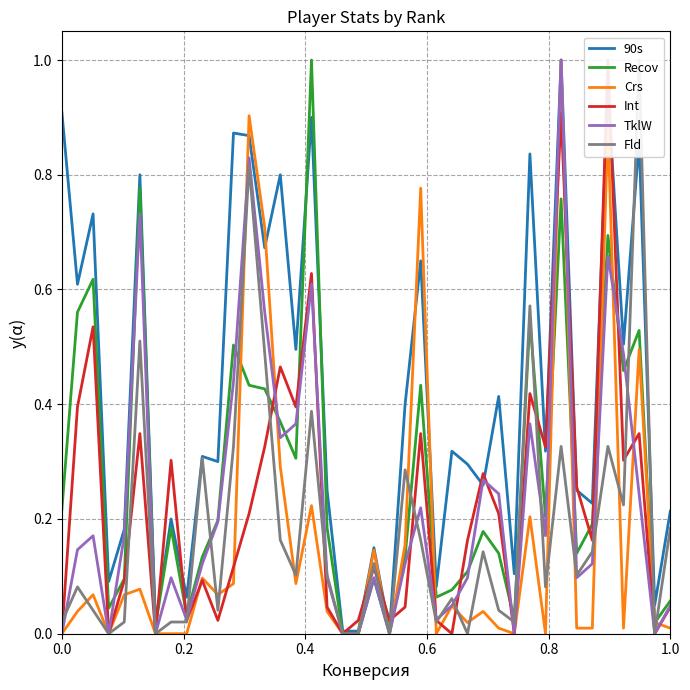

What is the greatest value displayed?

1.0